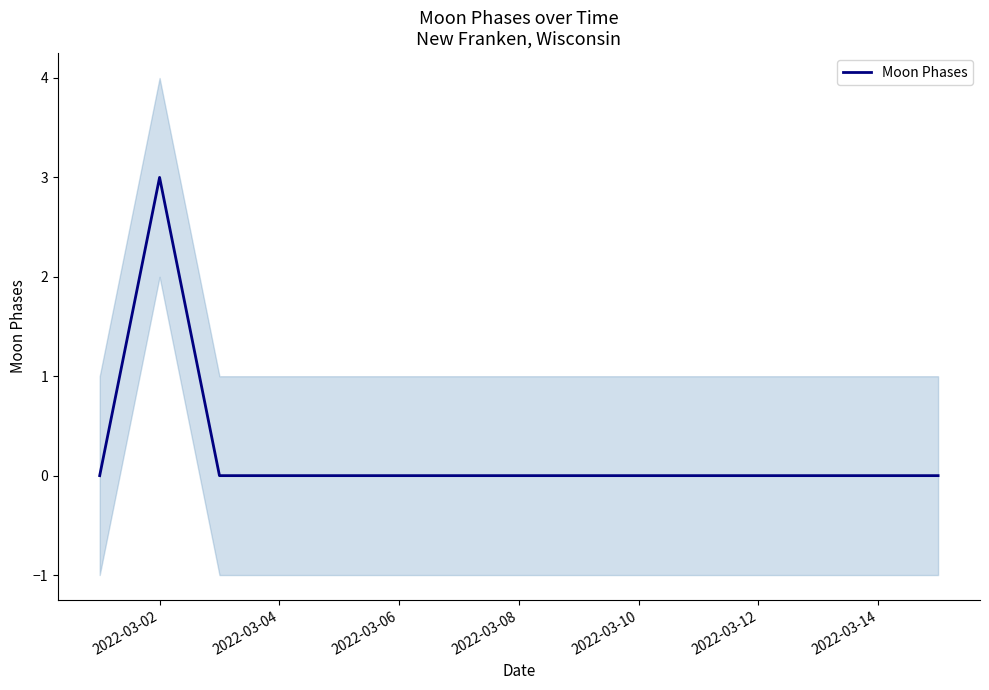

Is it true that Moon Phases equals 0 at 2022-03-04?

True